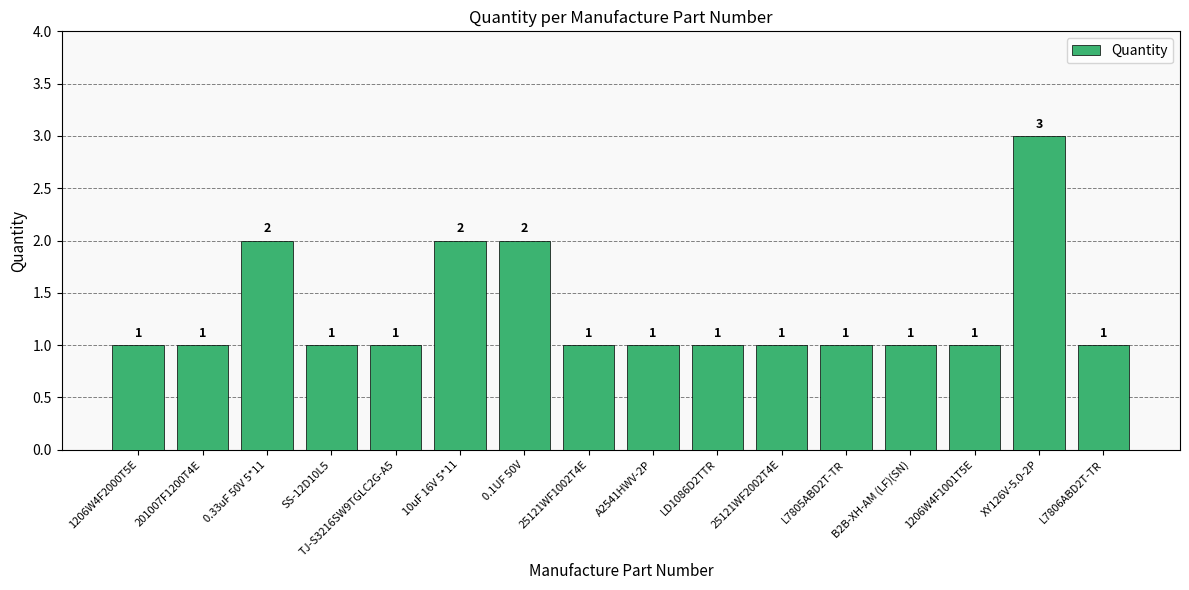

Between 1206W4F2000T5E and 0.33uF 50V 5*11, which is larger?

0.33uF 50V 5*11